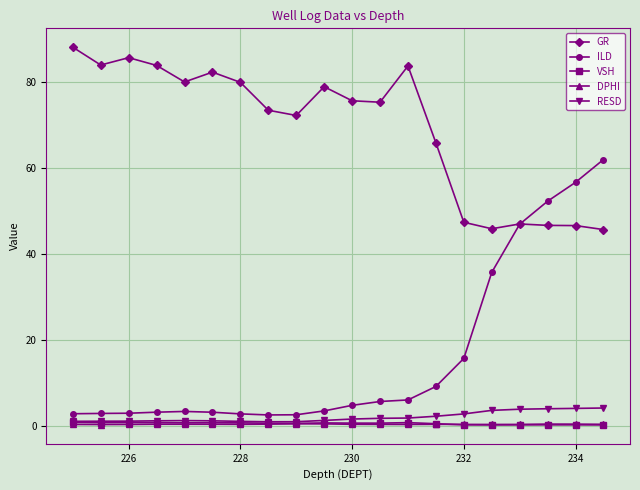

How many times do GR and ILD cross each other?

1